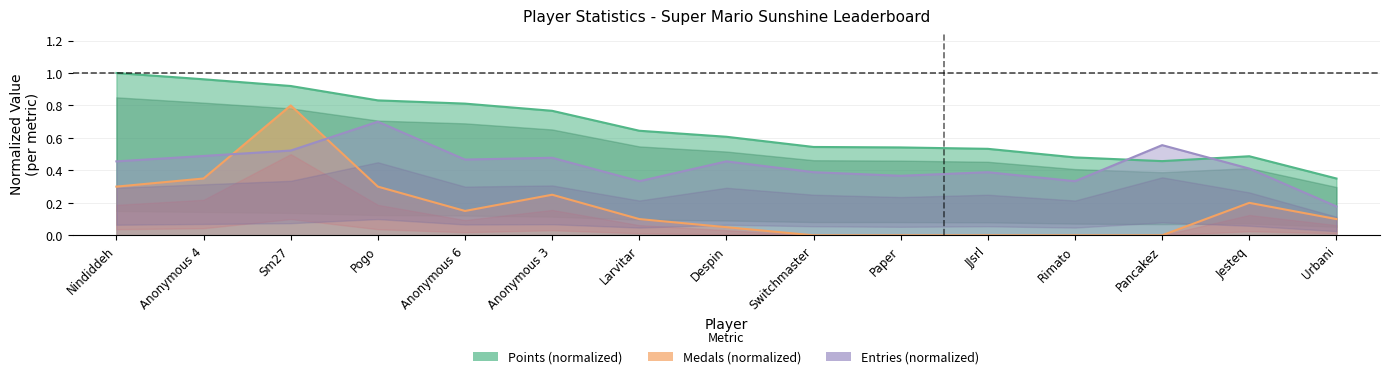

Rank the series by their maximum value, from highest to lowest.

Points, Medals, Entries